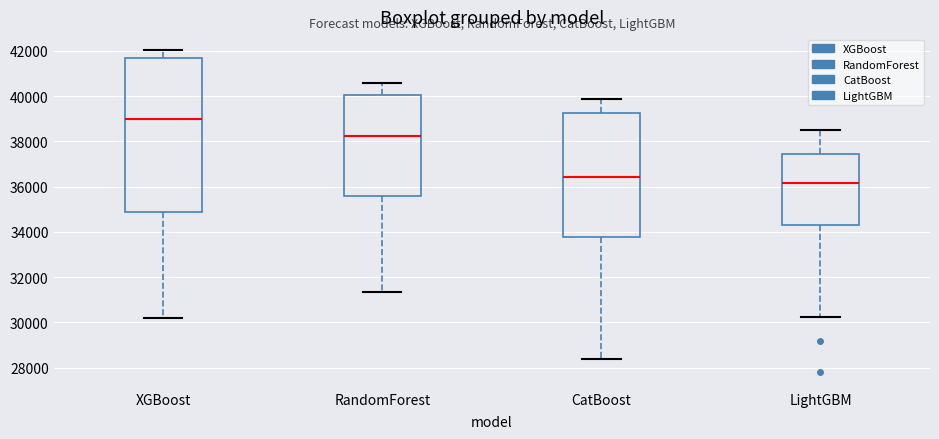

Reading left to right, transcribe this box plot: for each box, give where its median line is, the range the box spans, and where its two whiskers end, as read against the y-axis. The values are not printed on the chart, so give them approximately, as read against the axis.

XGBoost: median 39000, box 34800 to 41600, whiskers 30200 to 42000
RandomForest: median 38200, box 35600 to 40000, whiskers 31400 to 40600
CatBoost: median 36400, box 33800 to 39200, whiskers 28400 to 39800
LightGBM: median 36200, box 34400 to 37400, whiskers 30200 to 38600